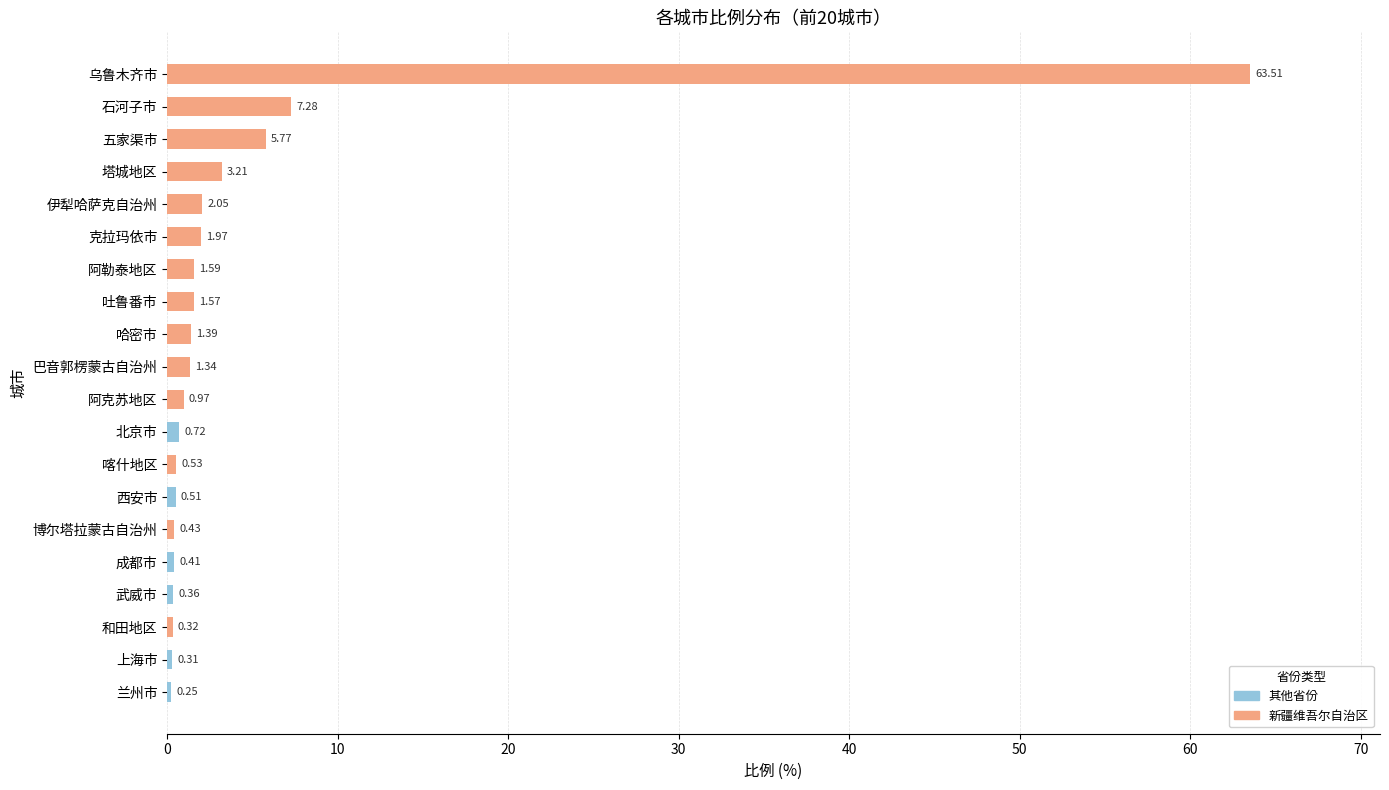

Rank the categories by value from highest to lowest.

乌鲁木齐市, 石河子市, 五家渠市, 塔城地区, 伊犁哈萨克自治州, 克拉玛依市, 阿勒泰地区, 吐鲁番市, 哈密市, 巴音郭楞蒙古自治州, 阿克苏地区, 北京市, 喀什地区, 西安市, 博尔塔拉蒙古自治州, 成都市, 武威市, 和田地区, 上海市, 兰州市